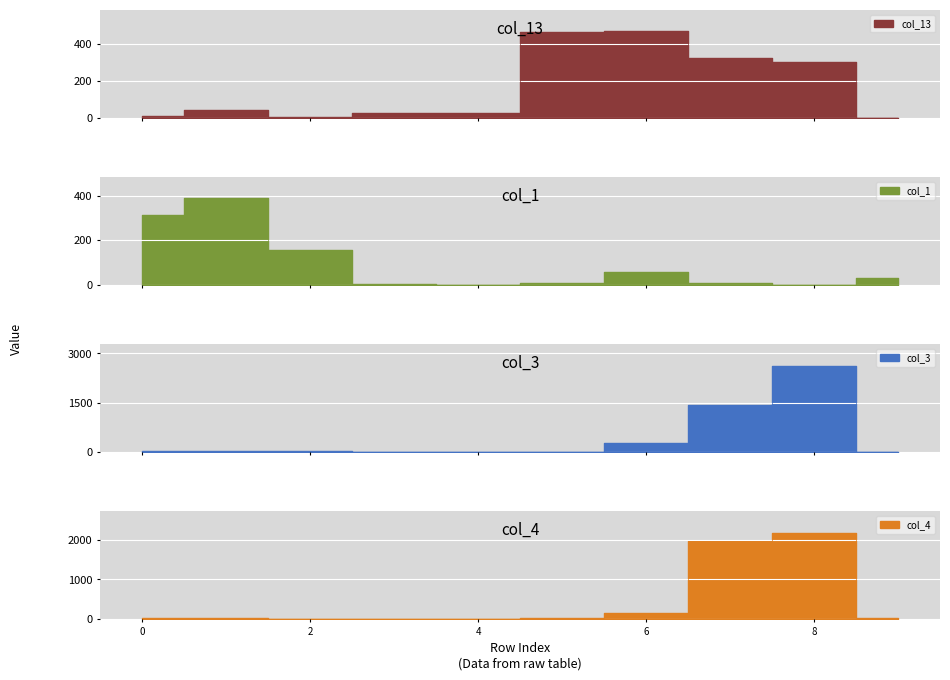

What is the sum of the col_1 values at 6 and 1?

444